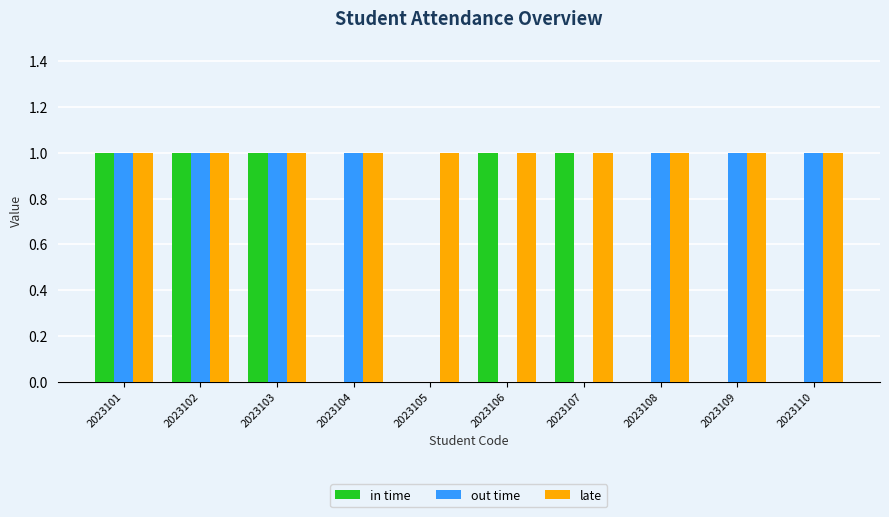

Is it true that late equals 1 at 2023106?

True